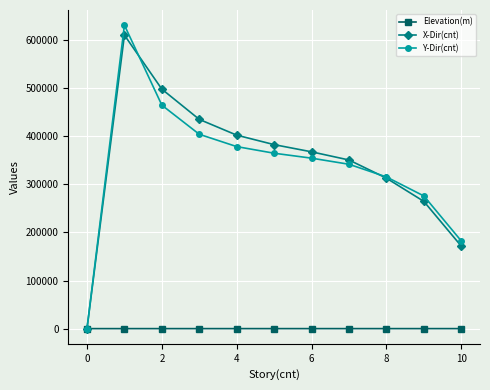

How many interior local peaks does the X-Dir(cnt) series have?

1